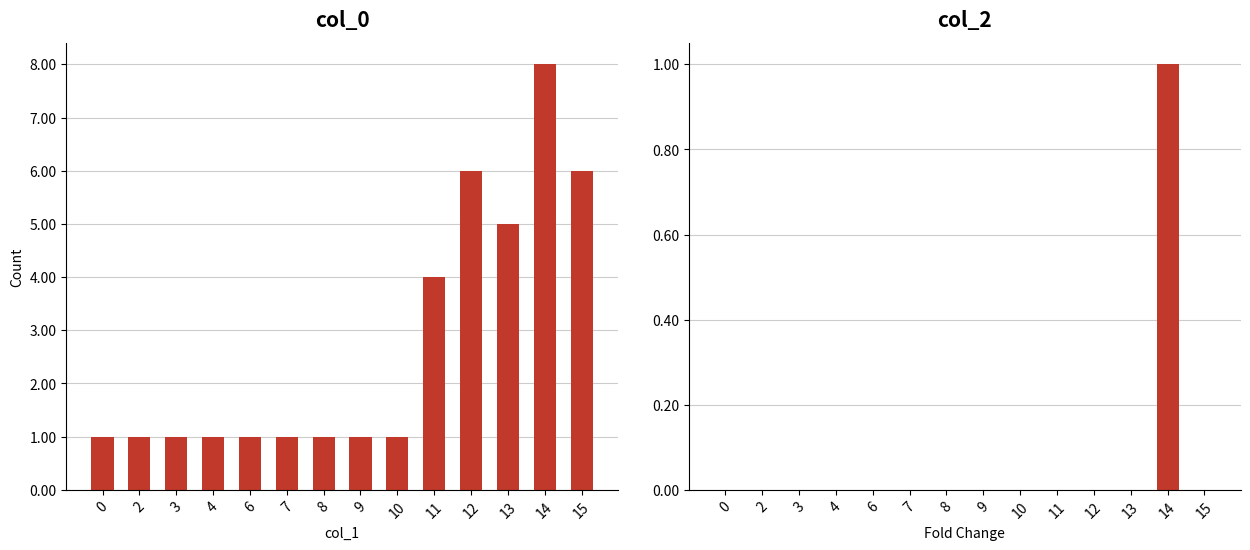

List the series in order of their overall mean, lowest first.

col_2, col_0